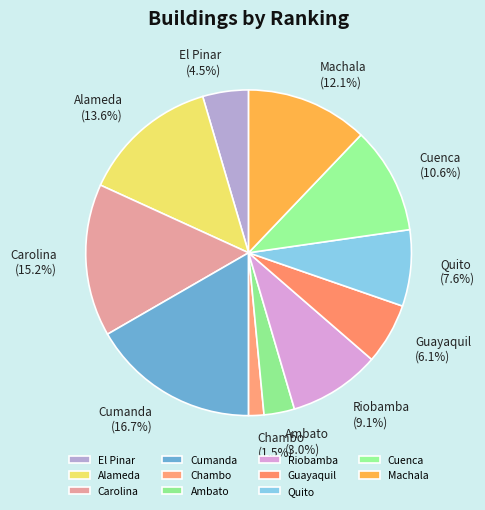

Is it true that Carolina is 15% of the pie?

True